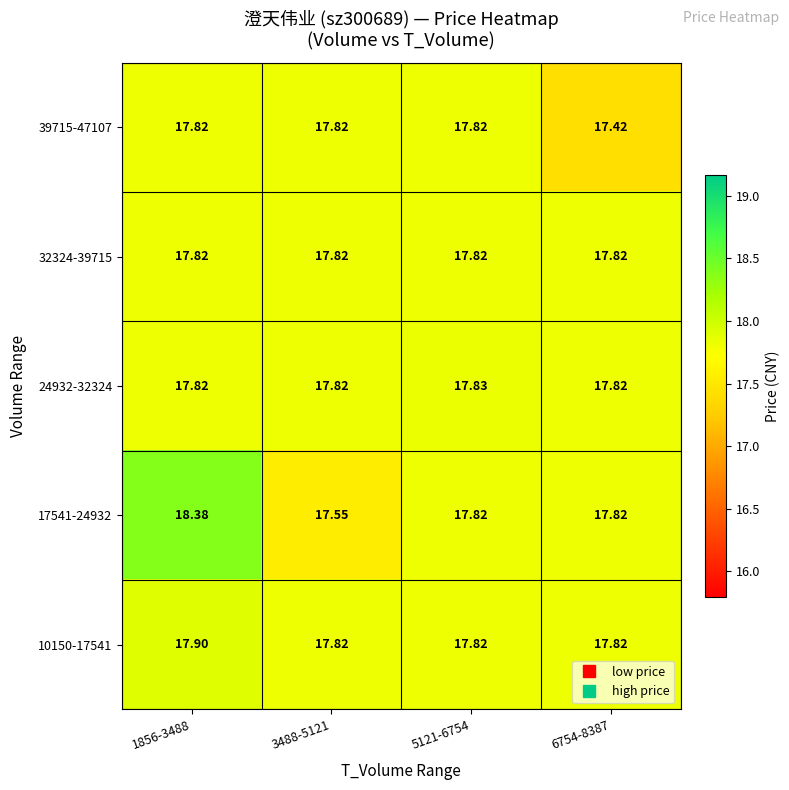

At how many categories does at least one series exceed 18?

1